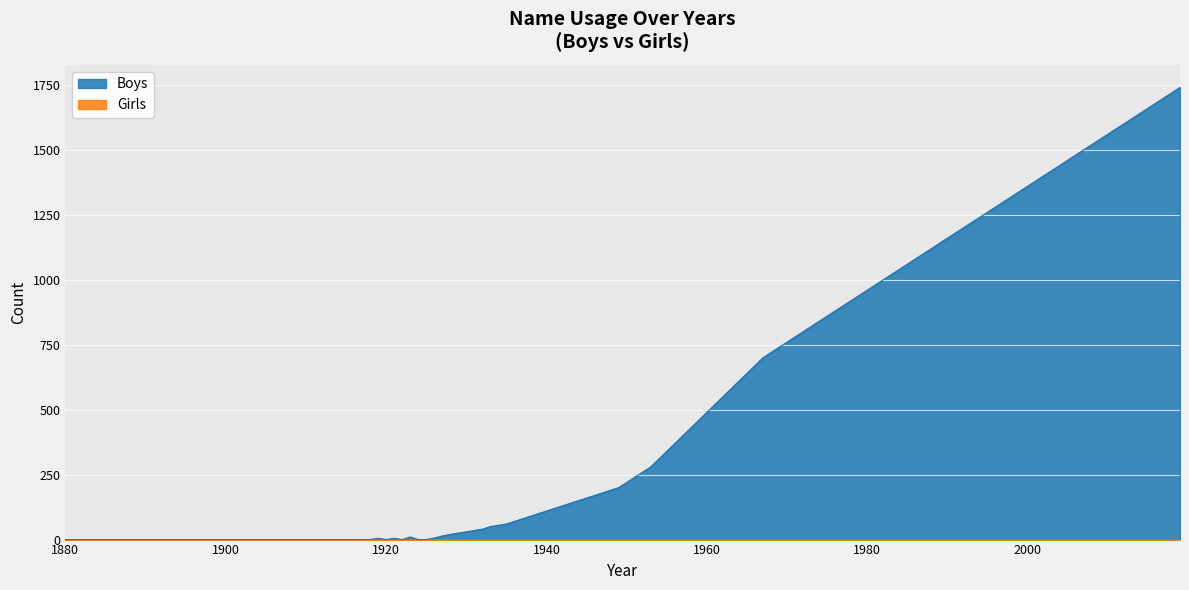

Rank the categories by Boys value from lowest to highest.

1880, 1890, 1900, 1910, 1920, 1930, 1940, 1950, 1960, 1970, 1980, 1990, 2000, 2010, 2019